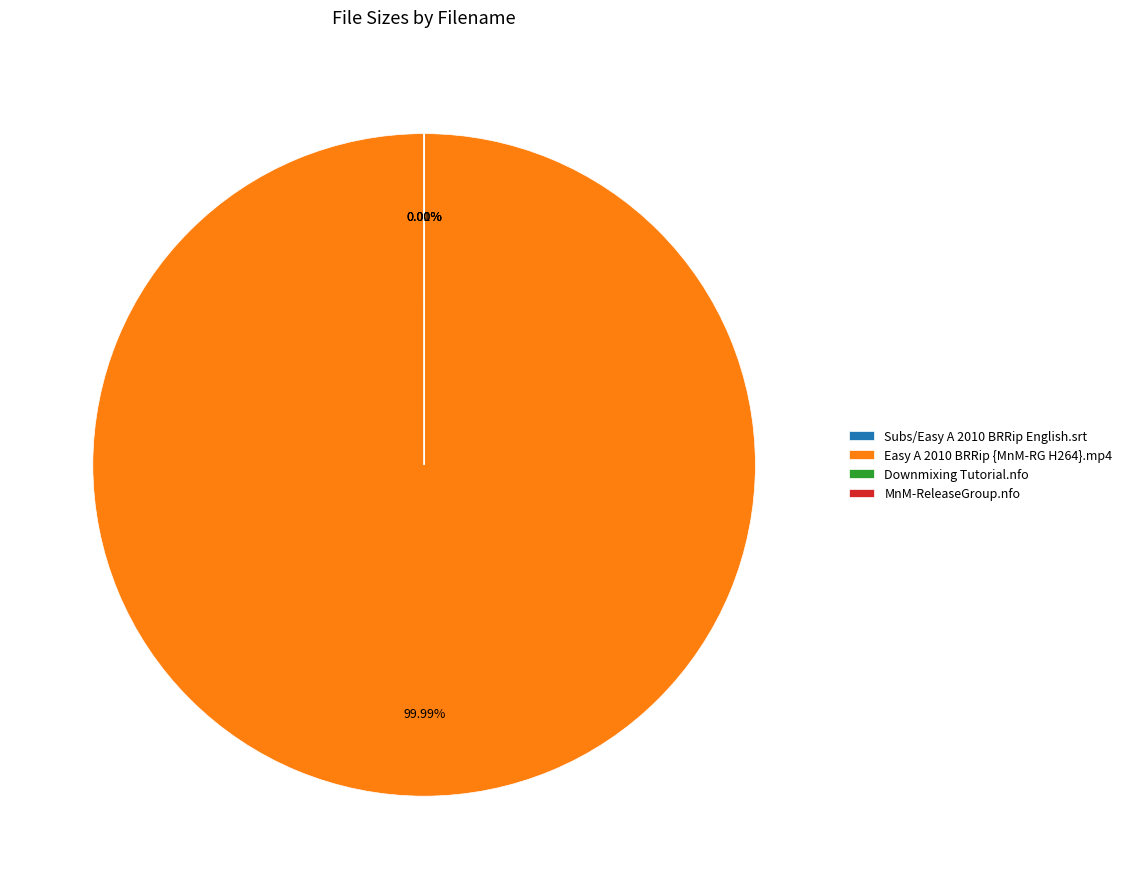

Does Easy A 2010 BRRip {MnM-RG H264}.mp4 account for over 50% of the chart?

Yes